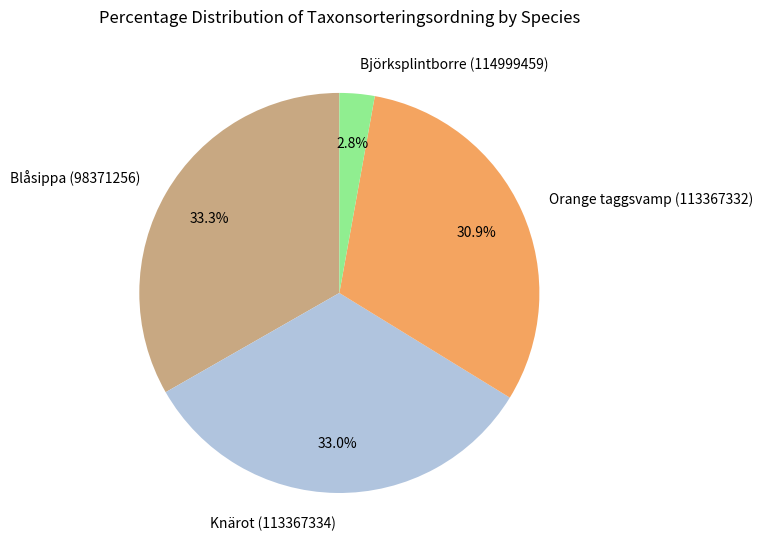

To the nearest percent, what is the average slice percentage?

25%